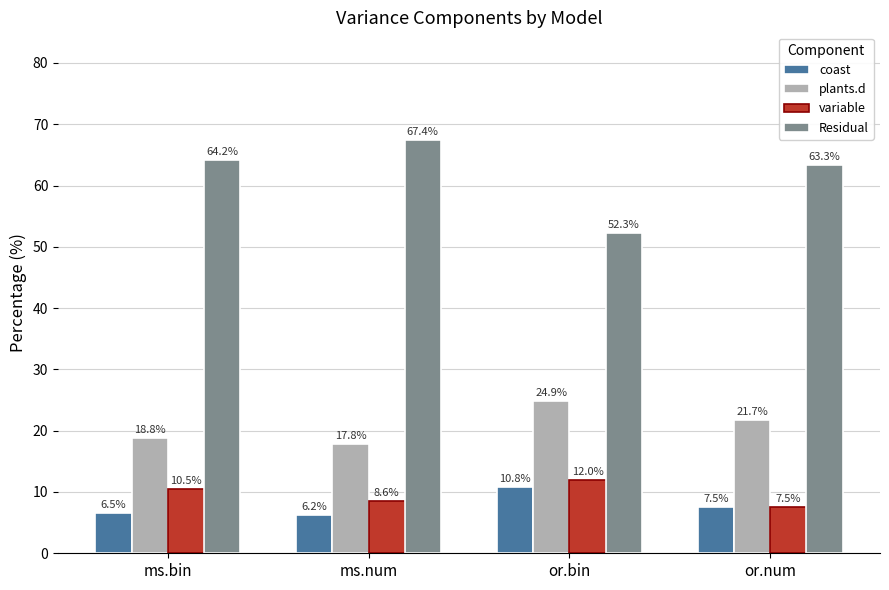

What are all the series names shown in the legend?

coast, plants.d, variable, Residual